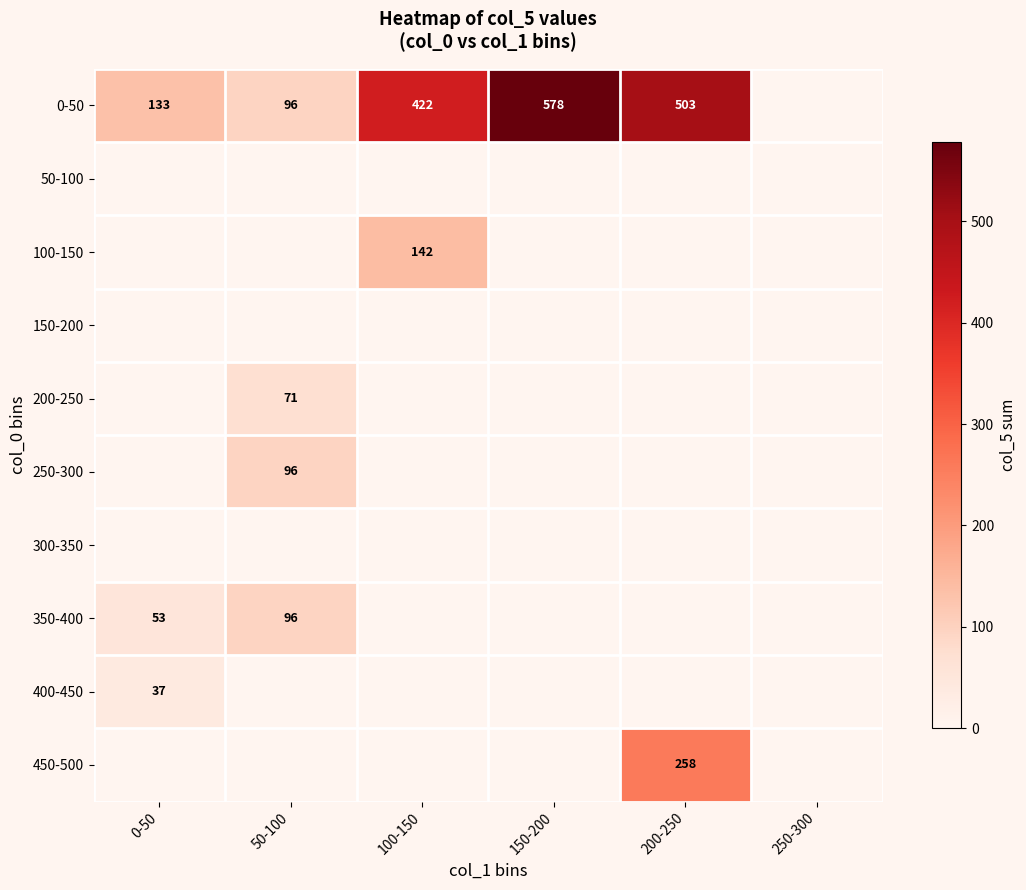

Rank the categories by 200-250 value from highest to lowest.

50-100, 0-50, 100-150, 150-200, 200-250, 250-300